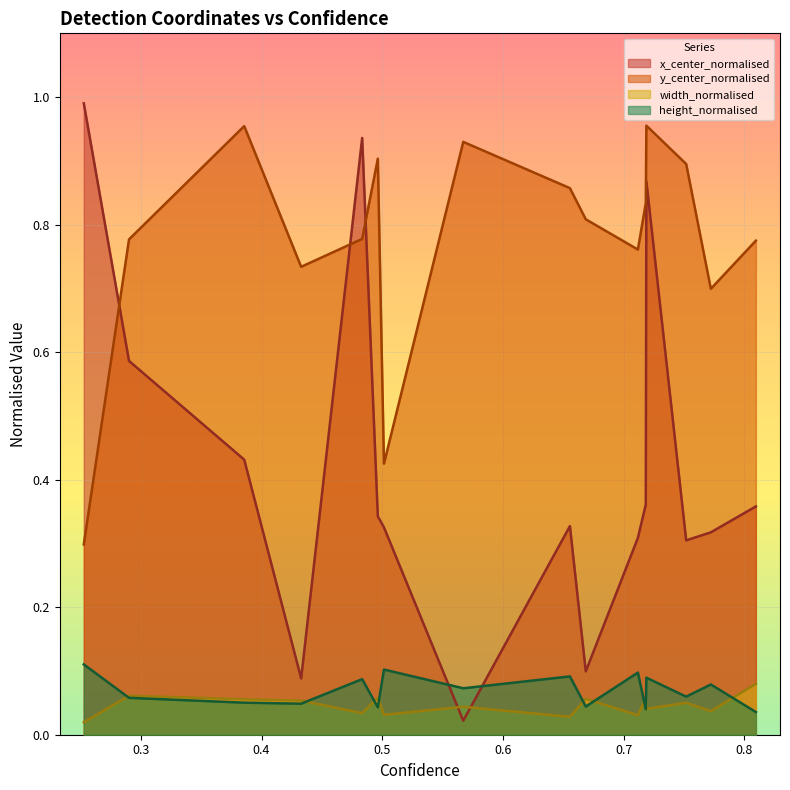

Which series changed the most between 0.6687135696411133 and 0.2901643216609955?

x_center_normalised